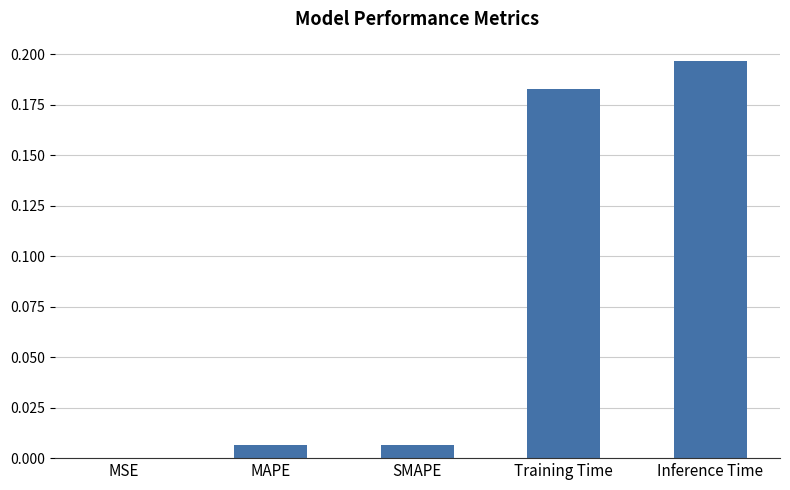

At which category does the chart reach its peak across all series?

Inference Time